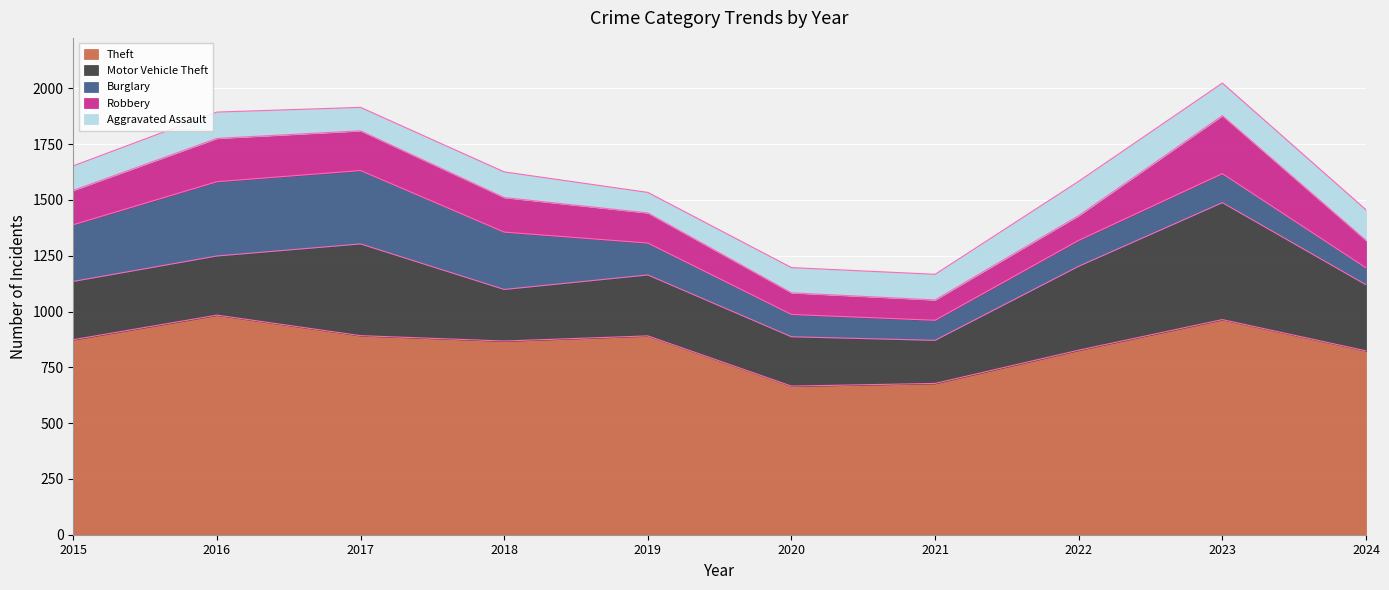

Which series has the widest spread of values?

Motor Vehicle Theft